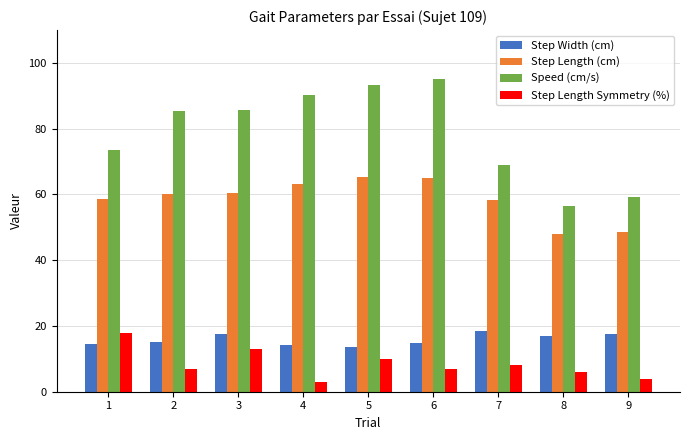

What are all the series names shown in the legend?

Step Width (cm), Step Length (cm), Speed (cm/s), Step Length Symmetry (%)